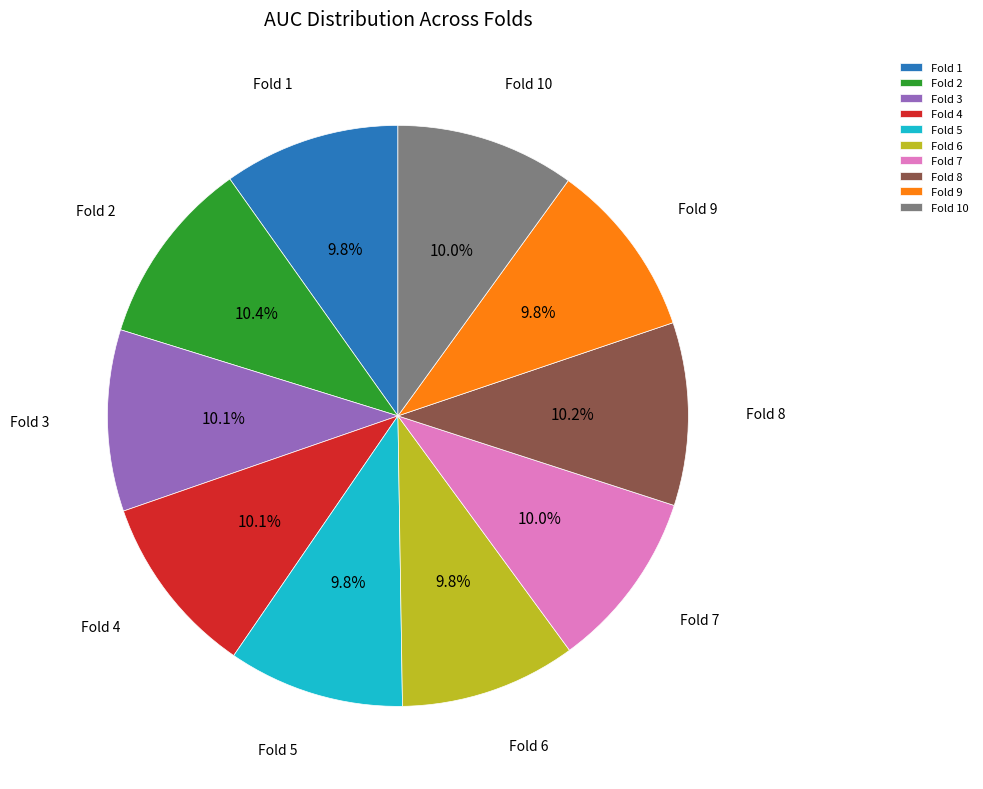

True or false: Fold 6 accounts for 20% of the total.

False